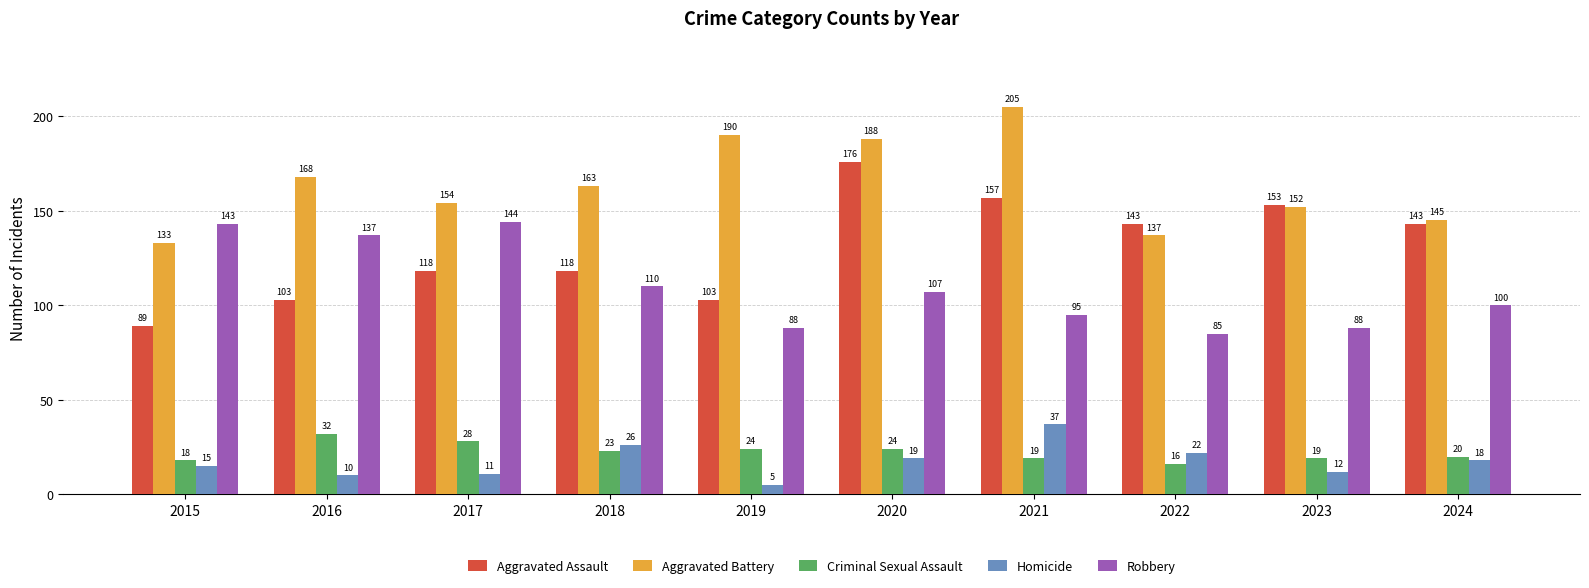

Which series has the widest spread of values?

Aggravated Assault